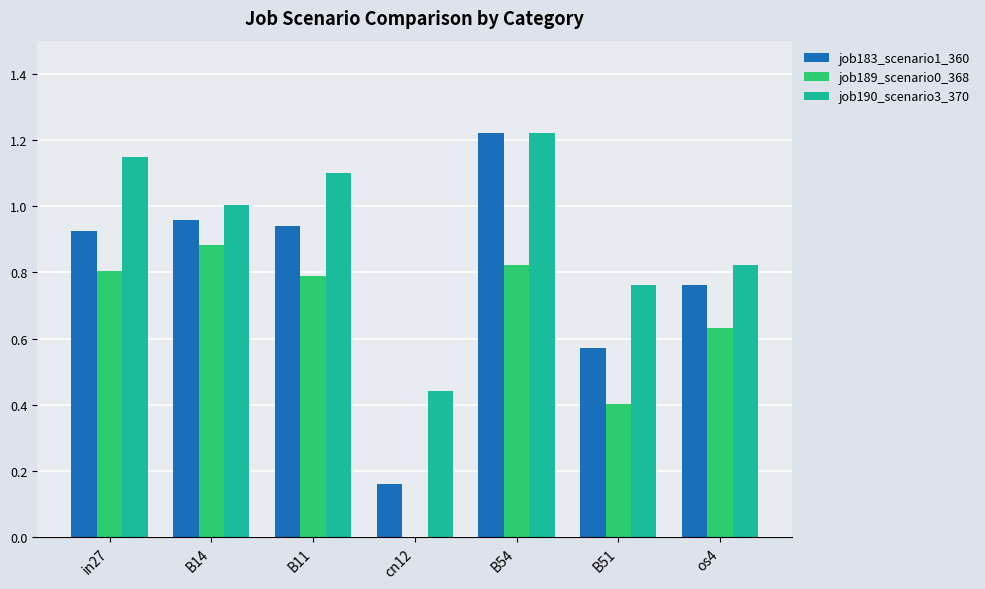

Is the value of job190_scenario3_370 at cn12 greater than the value of job189_scenario0_368 at in27?

No